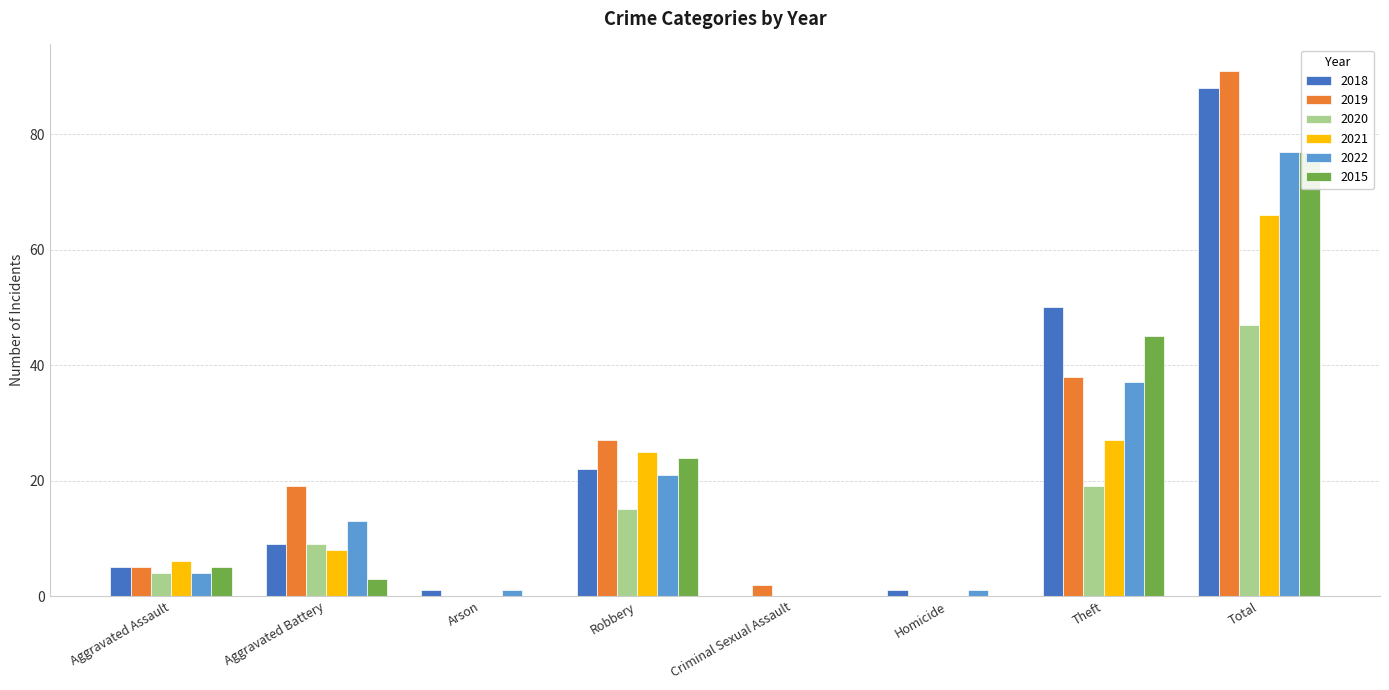

What is the label of the 7th bar from the right?

Aggravated Battery